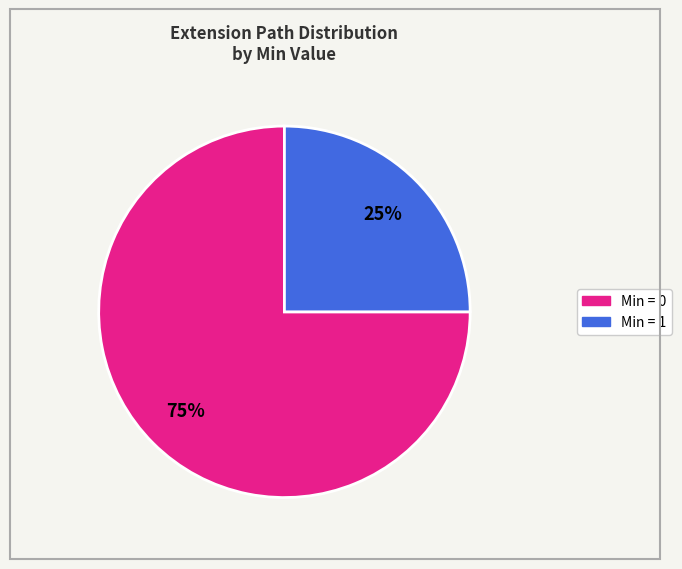

To the nearest percent, what is the difference between the largest and smallest slice percentages?

50%